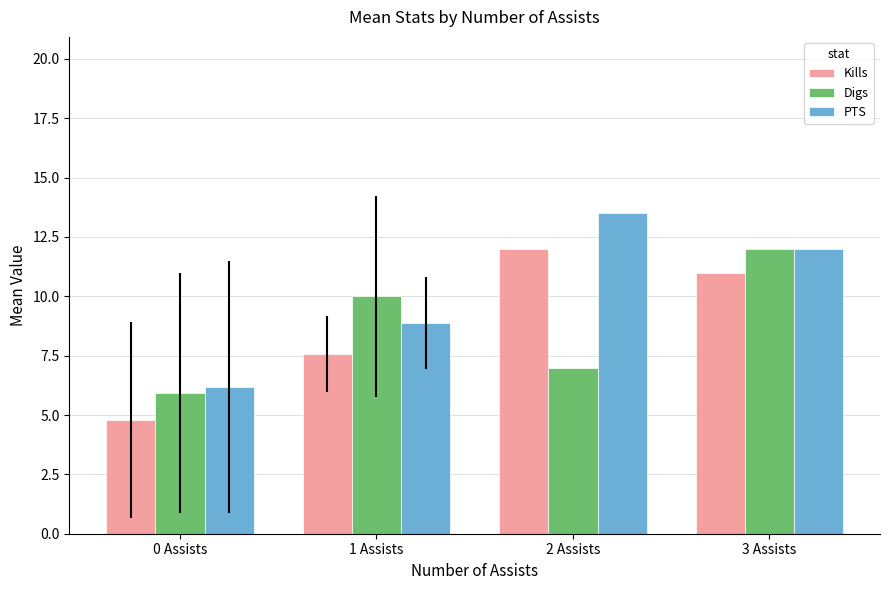

What is the label of the 1st bar from the left?

0 Assists